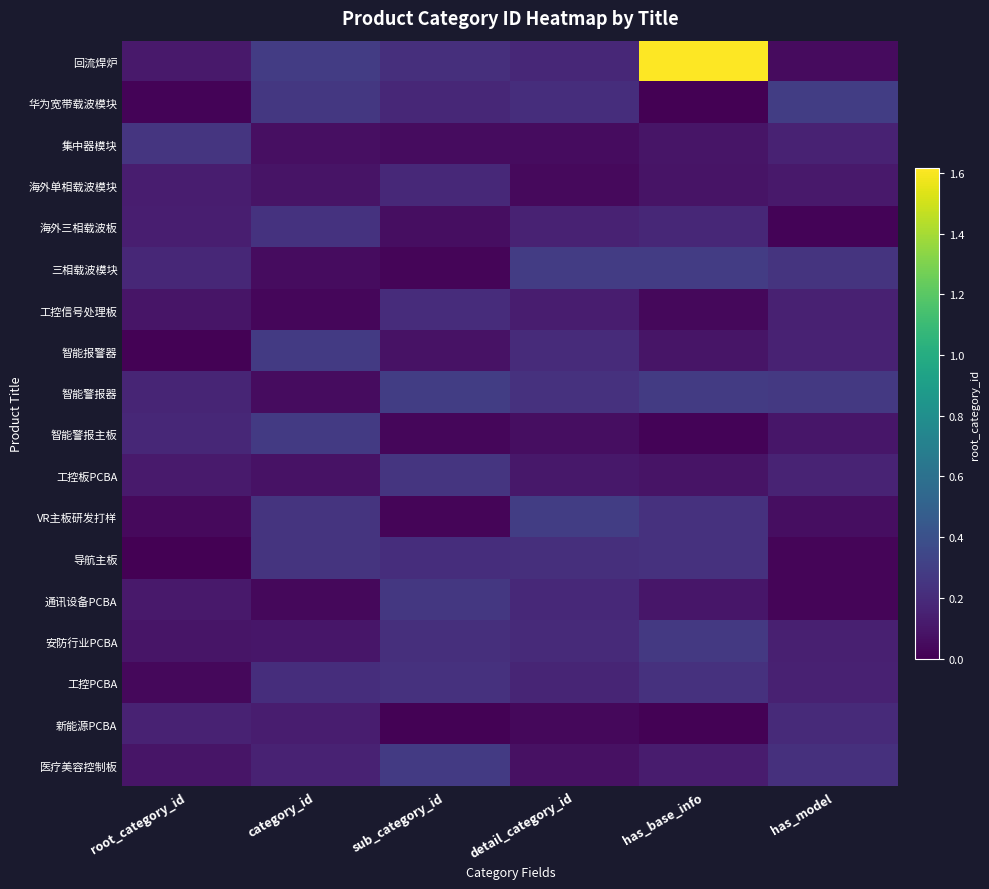

What is the total value across all series at has_model?

2.5